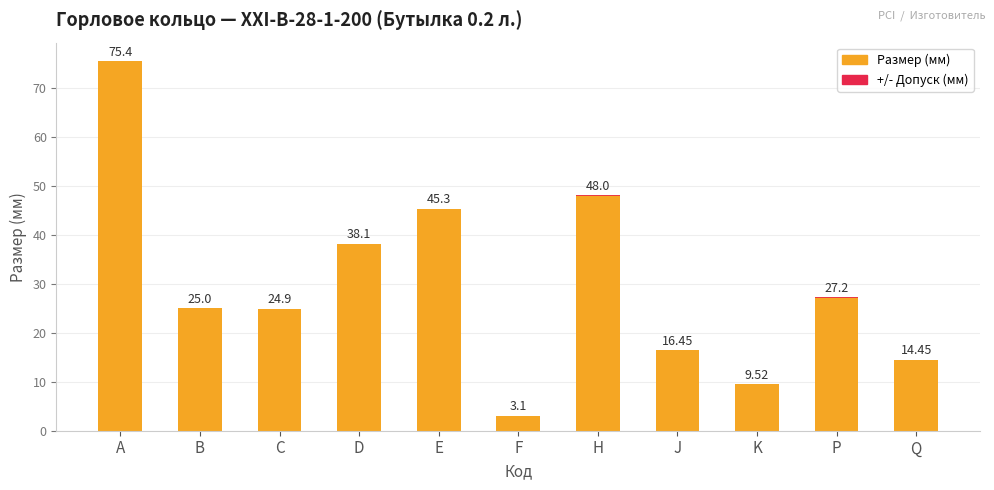

How many bars are there in each group?

2